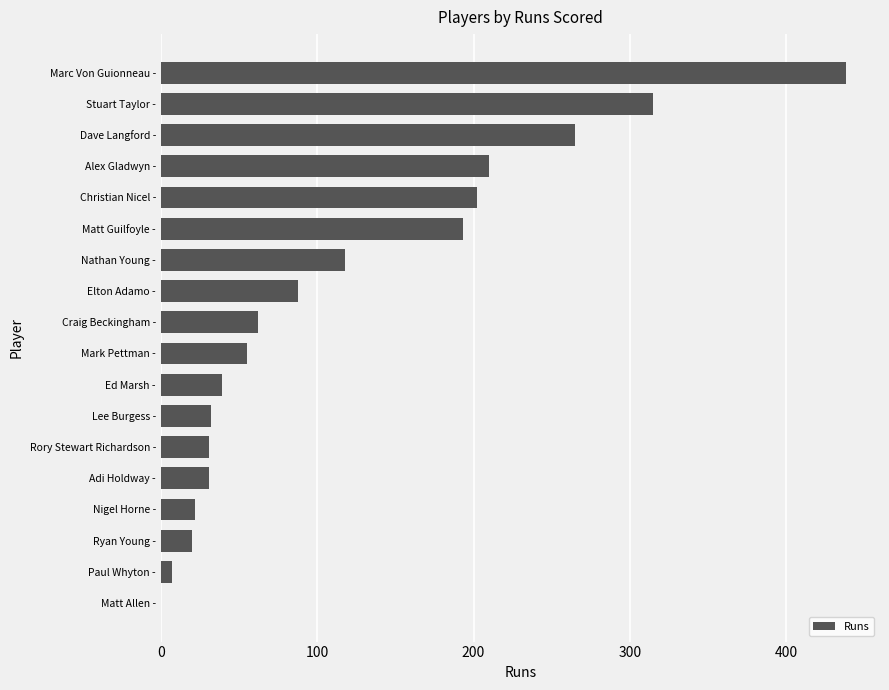

What is the sum of the values at Stuart Taylor - and Adi Holdway -?

346